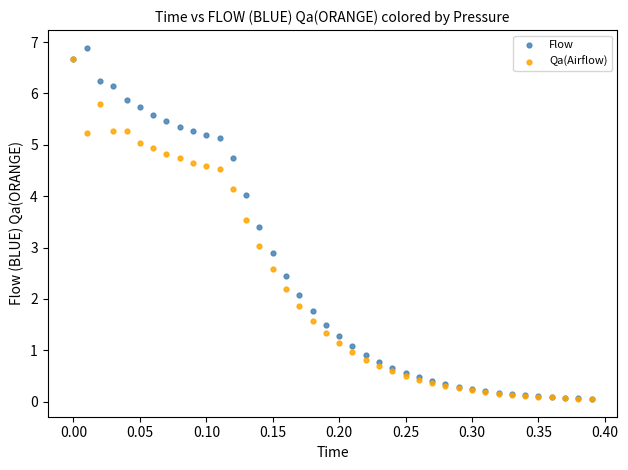

Which series has the widest spread of Y values?

Flow